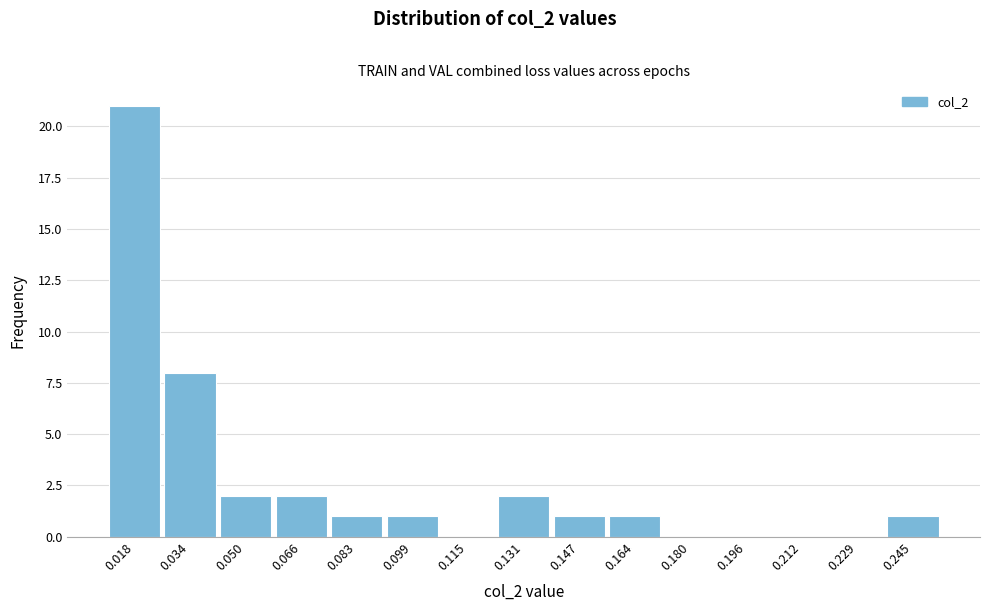

Reading left to right, extract all data points from this chart.

0.018=21	0.034=8	0.050=2	0.066=2	0.083=1	0.099=1	0.115=0	0.131=2	0.147=1	0.164=1	0.180=0	0.196=0	0.212=0	0.229=0	0.245=1